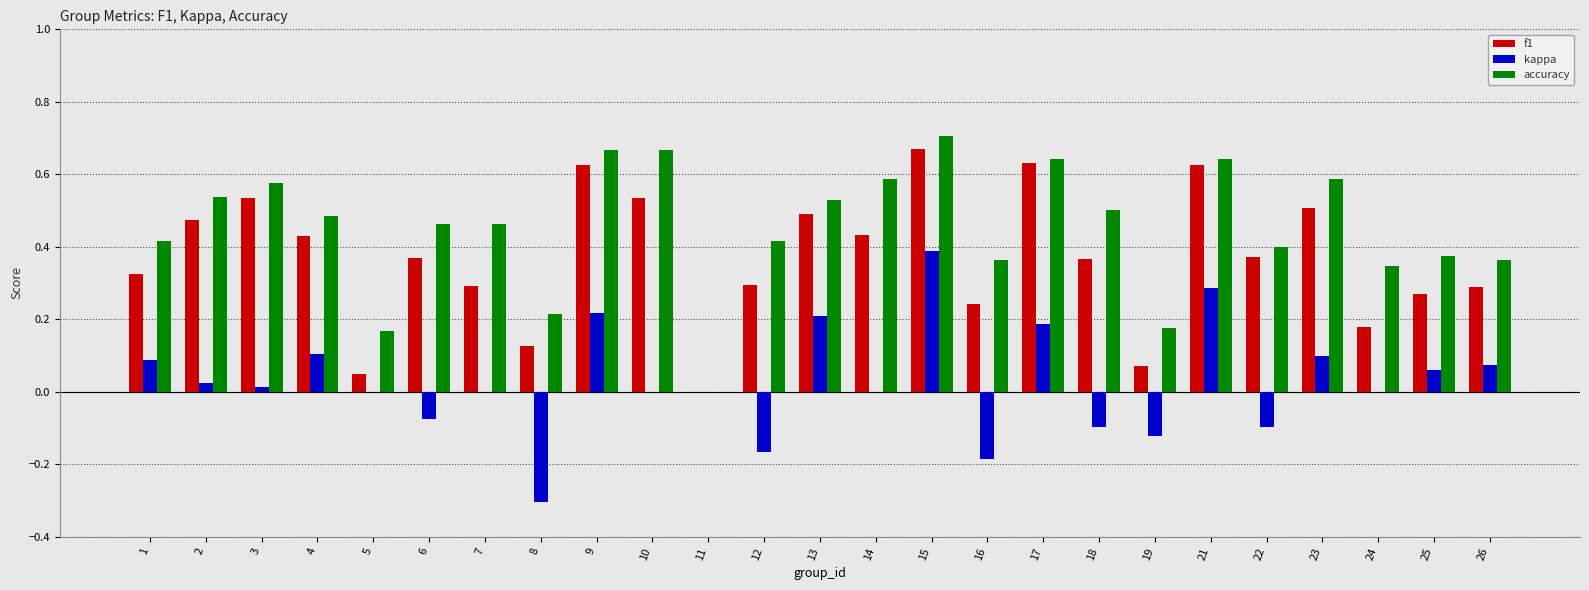

Which series changed the most between 2 and 22?

accuracy